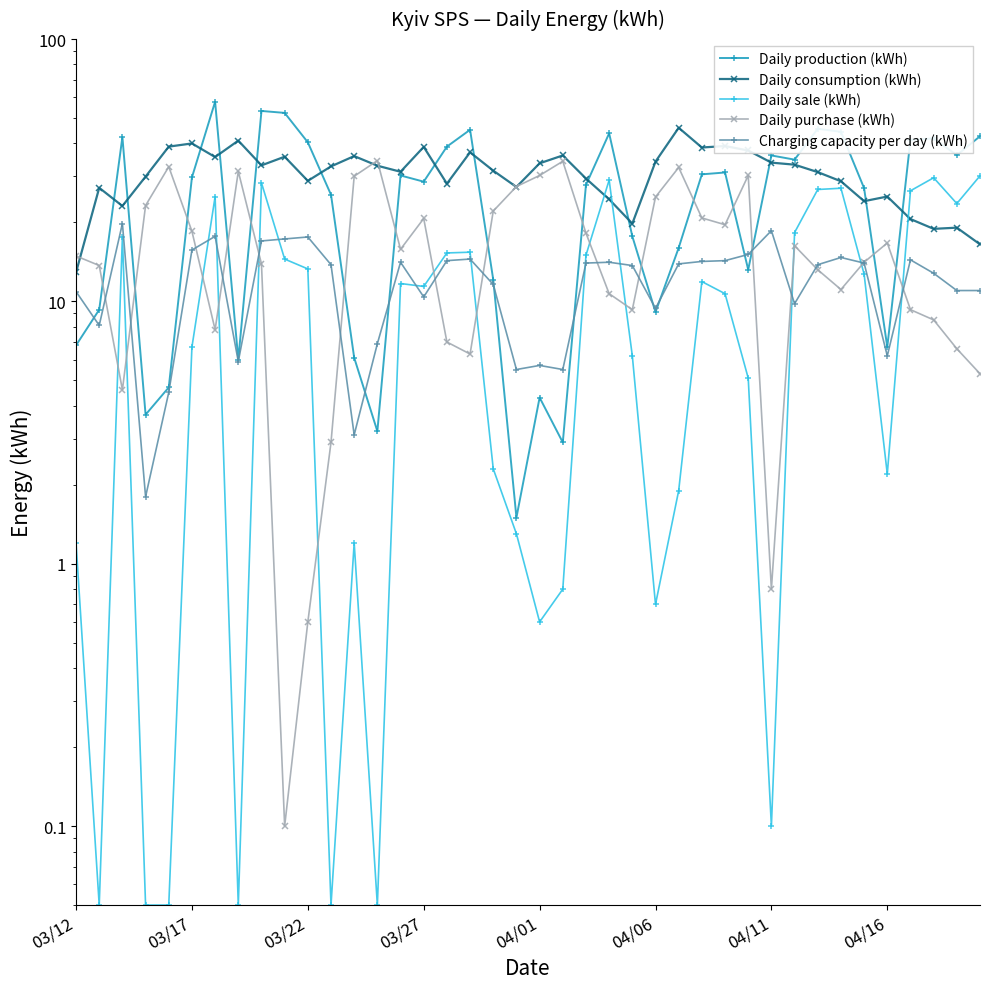

True or false: Charging capacity per day (kWh) has more than 0 points higher than both neighbors.

True